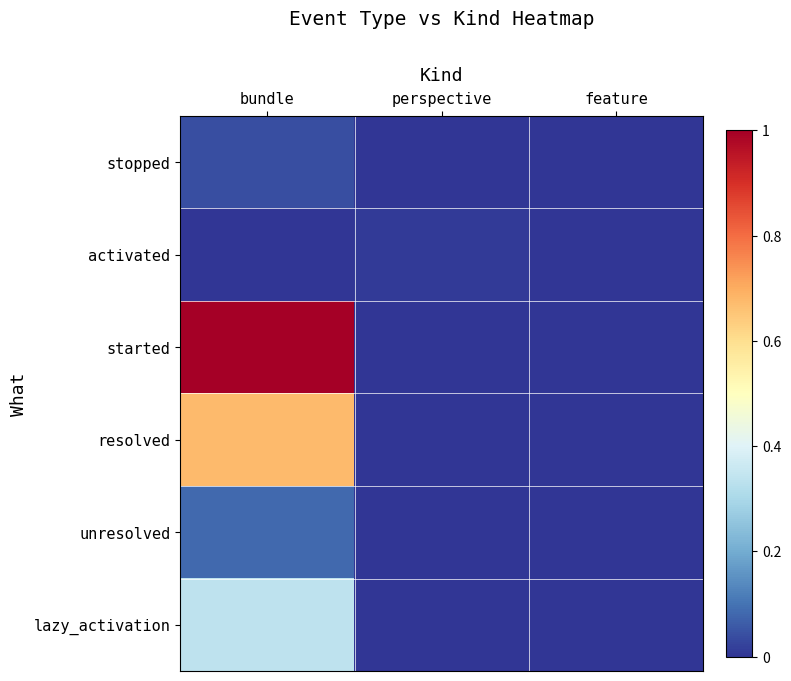

Which series has the widest spread of values?

started